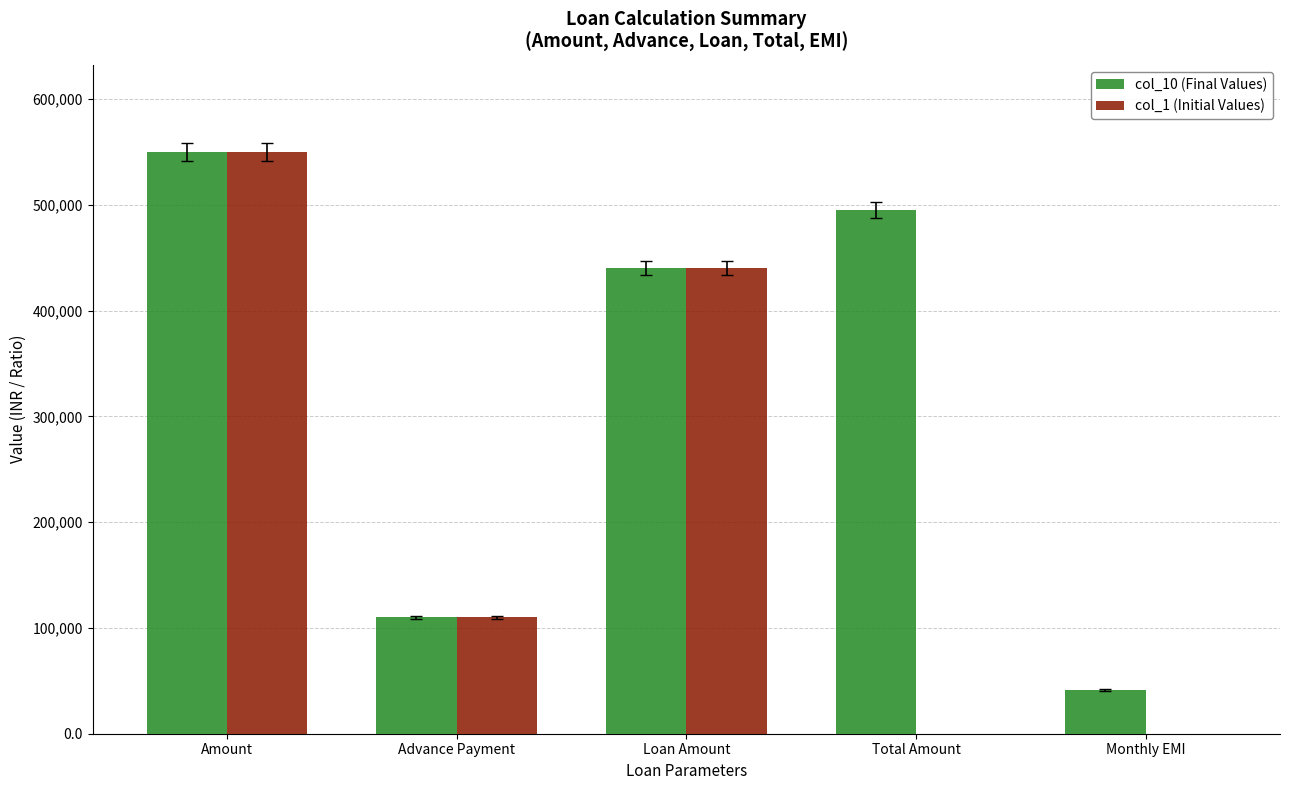

Is it true that col_1 (Initial Values) equals 43887 at Advance Payment?

False